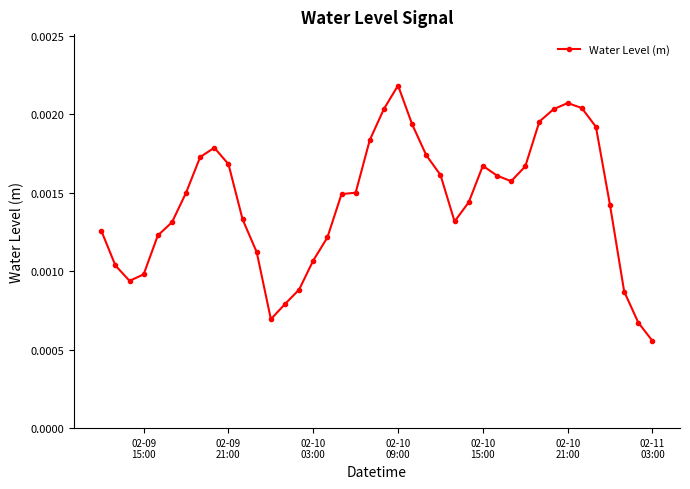

How many values are between 0 and 1?

40